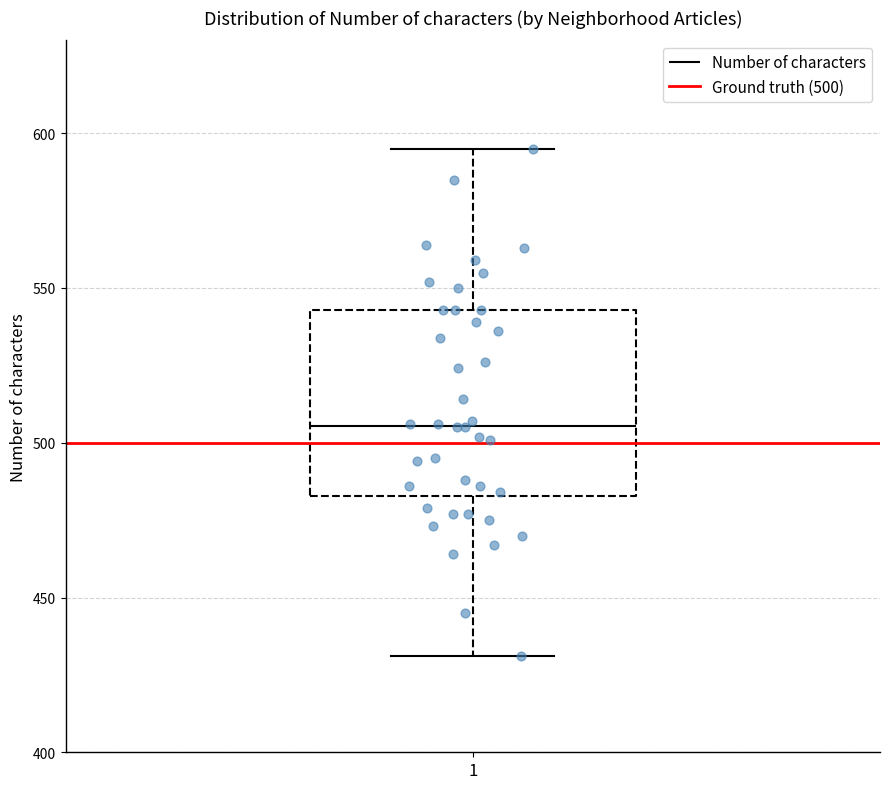

Where does the lower whisker of the box at x = 1 end on the y-axis? The values are not printed on the chart, so give them approximately, as read against the axis.

430